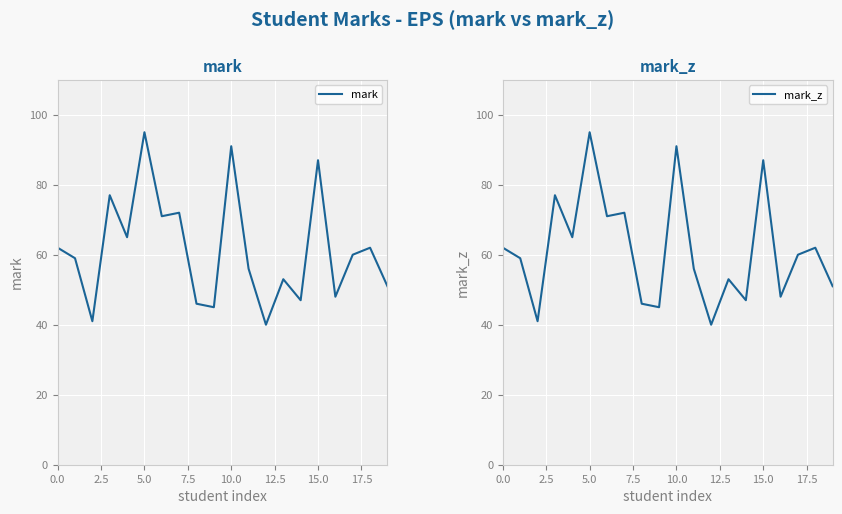

What position from the right is 17?

3